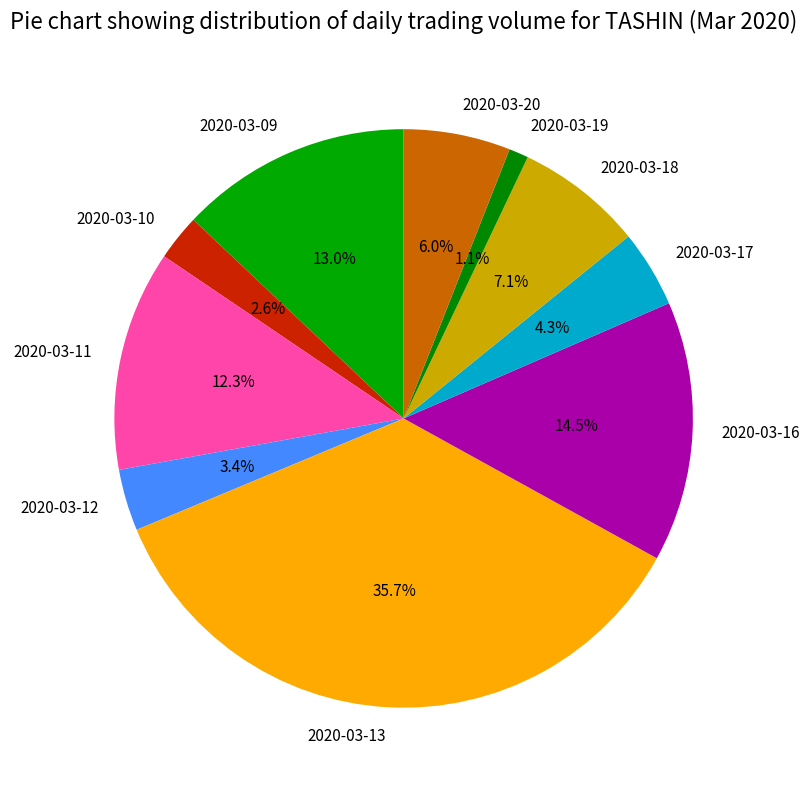

Count the number of slices in the pie.

10